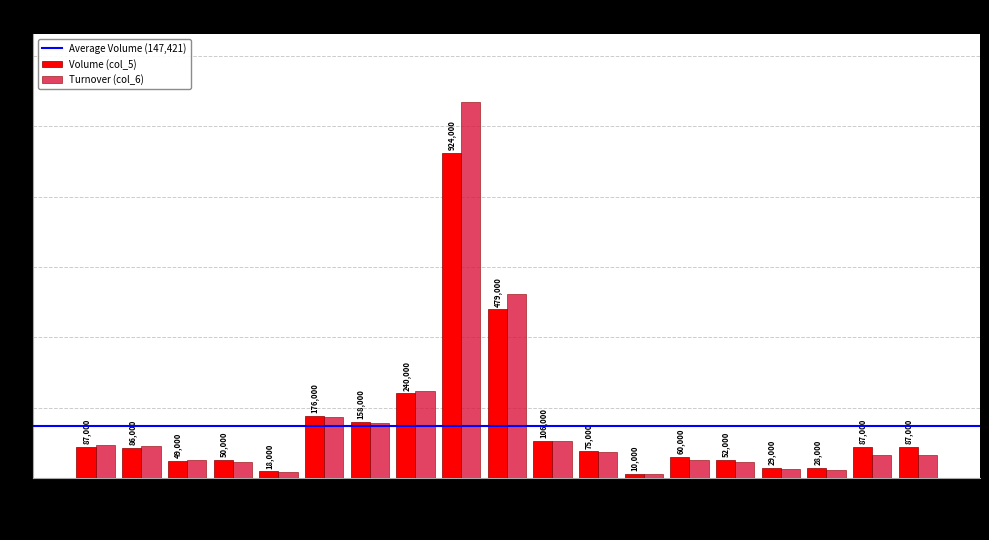

What is the label of the 18th bar from the right?

109/11/13